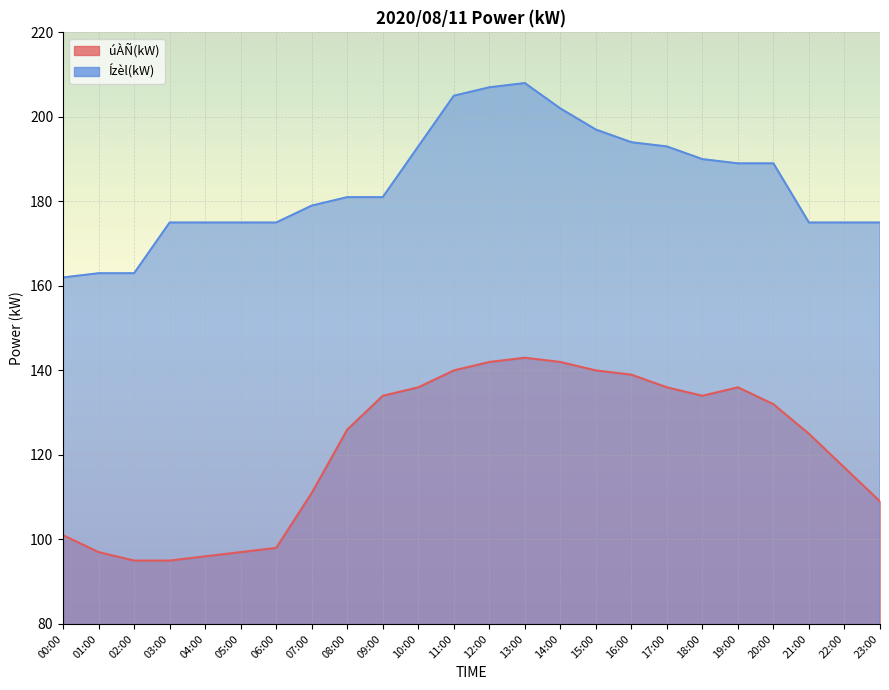

Does the chart display data point markers on the line(s)?

No